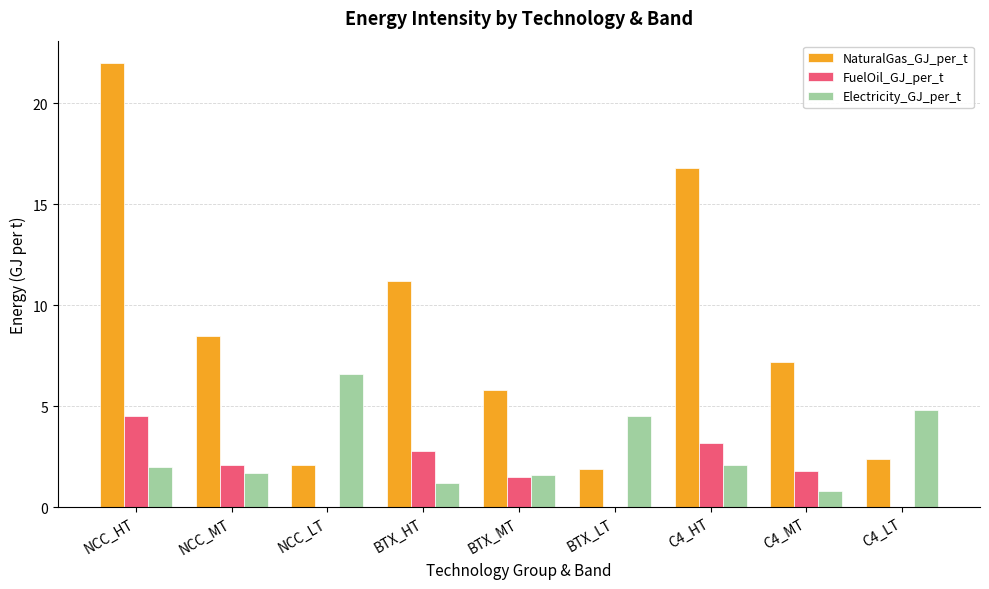

Which category has the highest value across all series?

NCC_HT